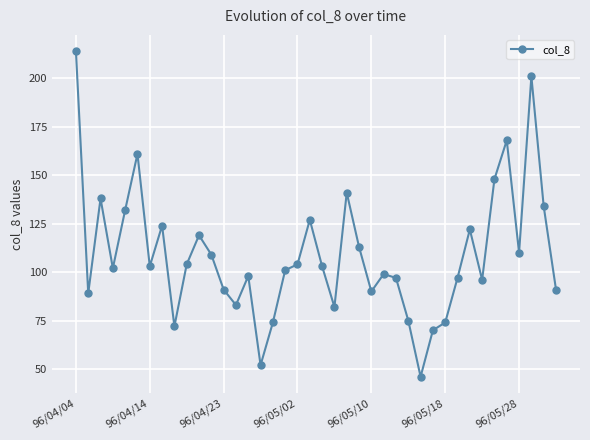

How many lines are shown in the chart?

1